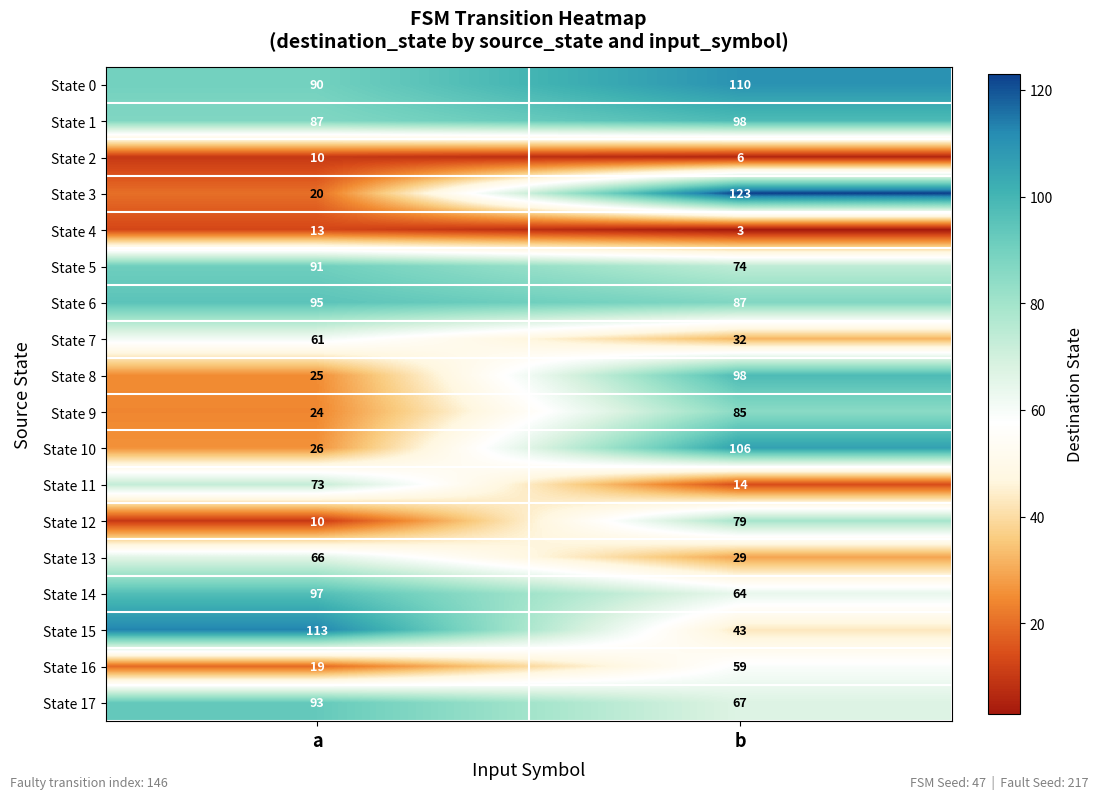

Which series has the largest range (max minus min)?

State 3